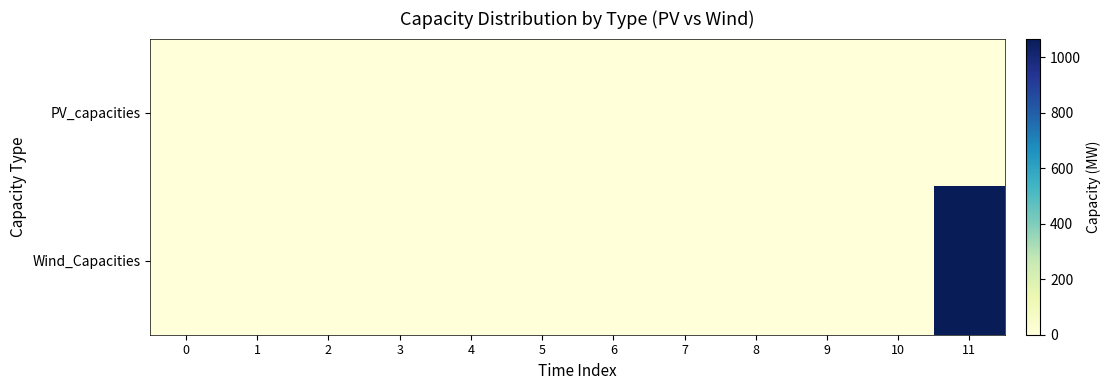

Reading left to right, transcribe all the data shown in this chart.

PV_capacities: 0=0.0	1=0.0	2=0.0	3=0.0	4=0.0	5=0.0	6=0.0	7=0.0	8=0.0	9=0.0	10=0.0	11=0.0
Wind_Capacities: 0=0.0	1=0.0	2=0.0	3=0.0	4=0.0	5=0.0	6=0.0	7=0.0	8=0.0	9=0.0	10=0.0	11=1068.2